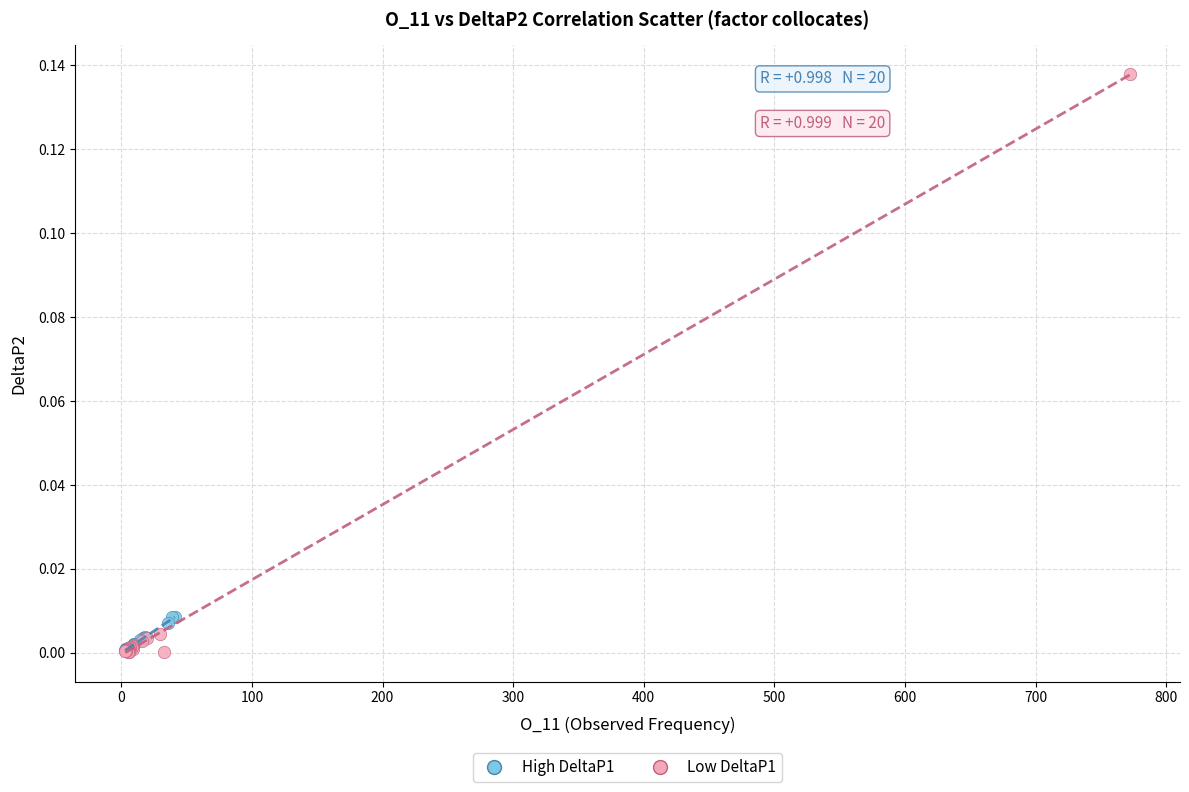

What are all the series names shown in the legend?

High DeltaP1, Low DeltaP1